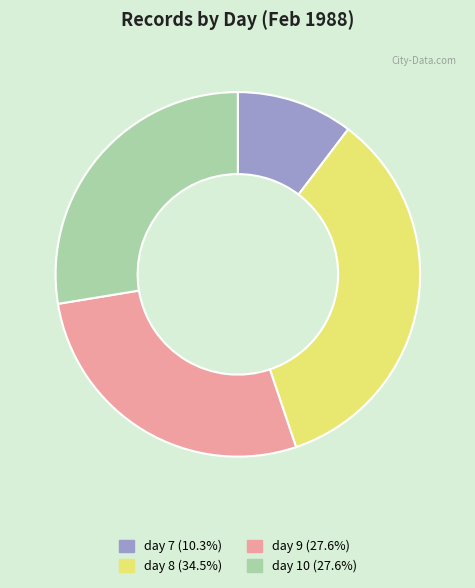

Does any single category account for the majority?

No